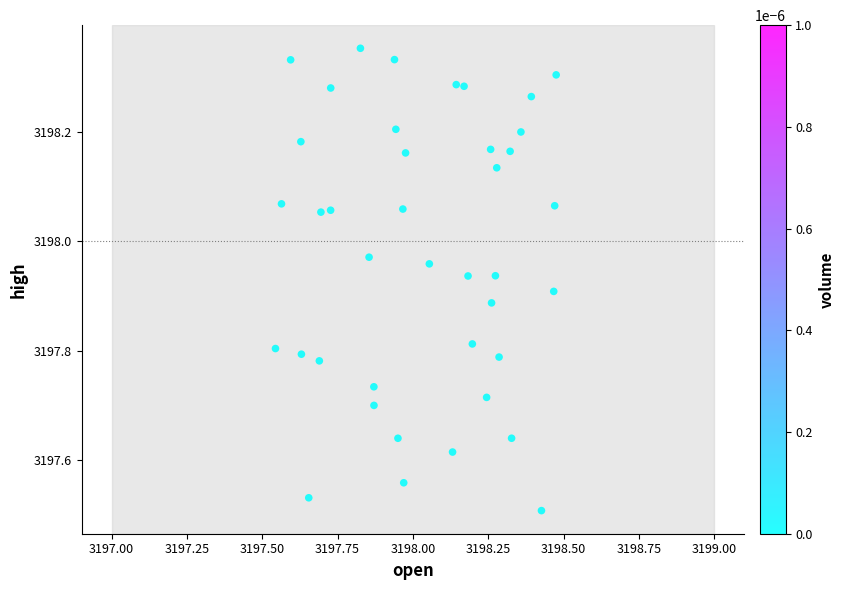

What is the range of Y values (max minus min)?

0.8